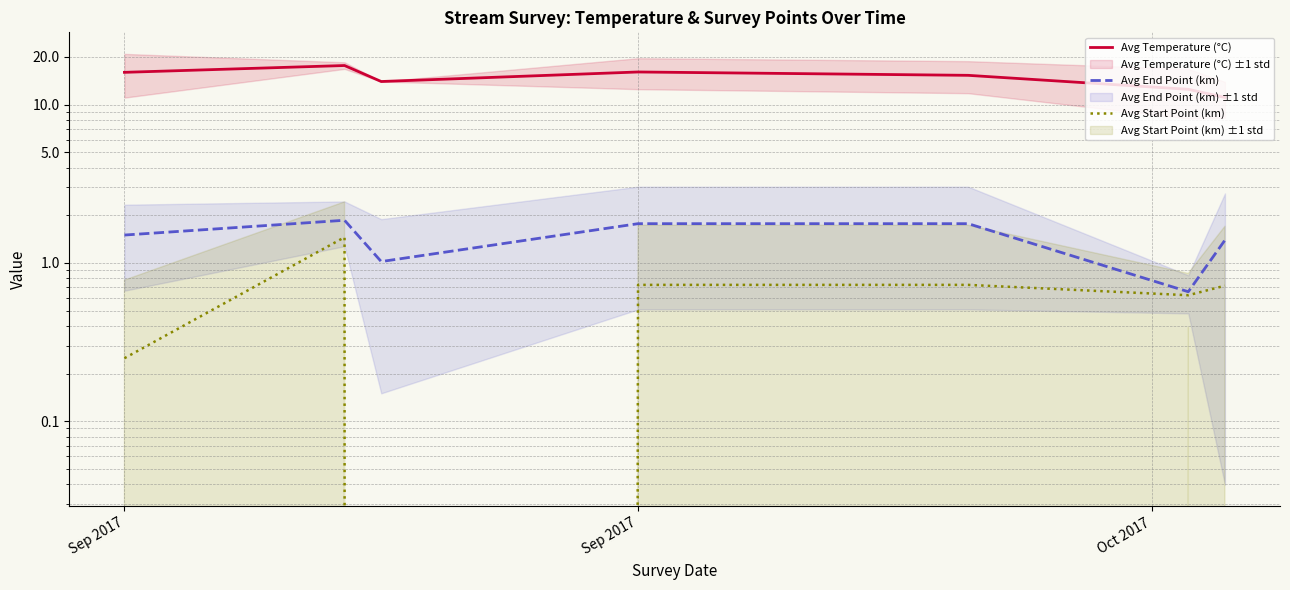

At which category does Avg Start Point (km) reach its first local peak?

Sep 2017